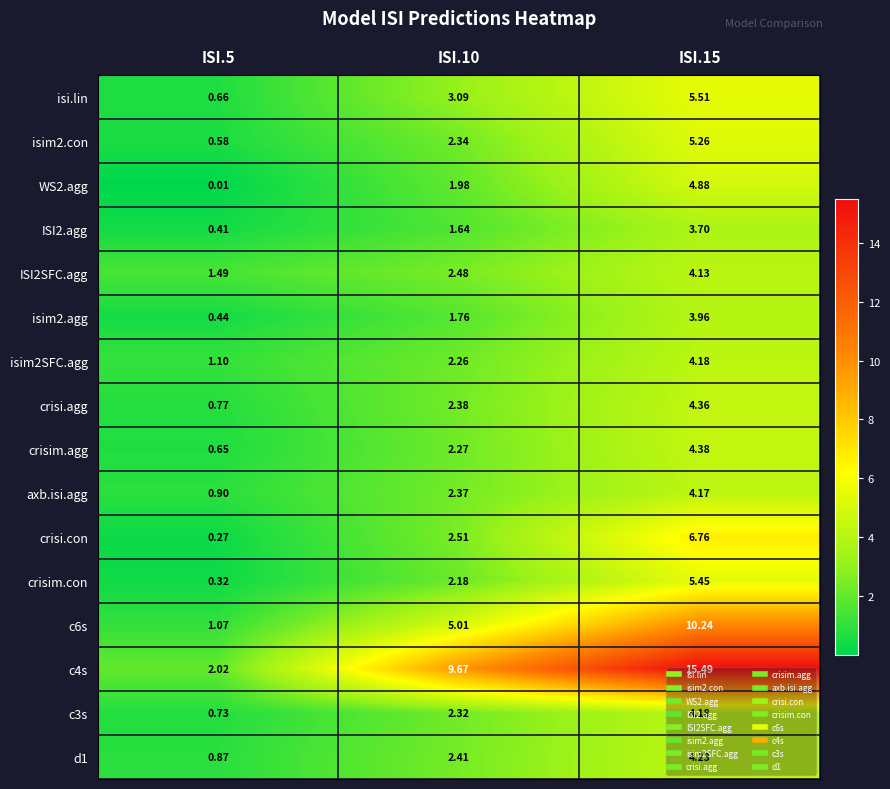

Which series changed the most between ISI.10 and ISI.15?

c4s